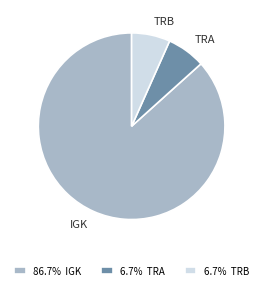

Combined, do TRB and TRA account for over 50%?

No